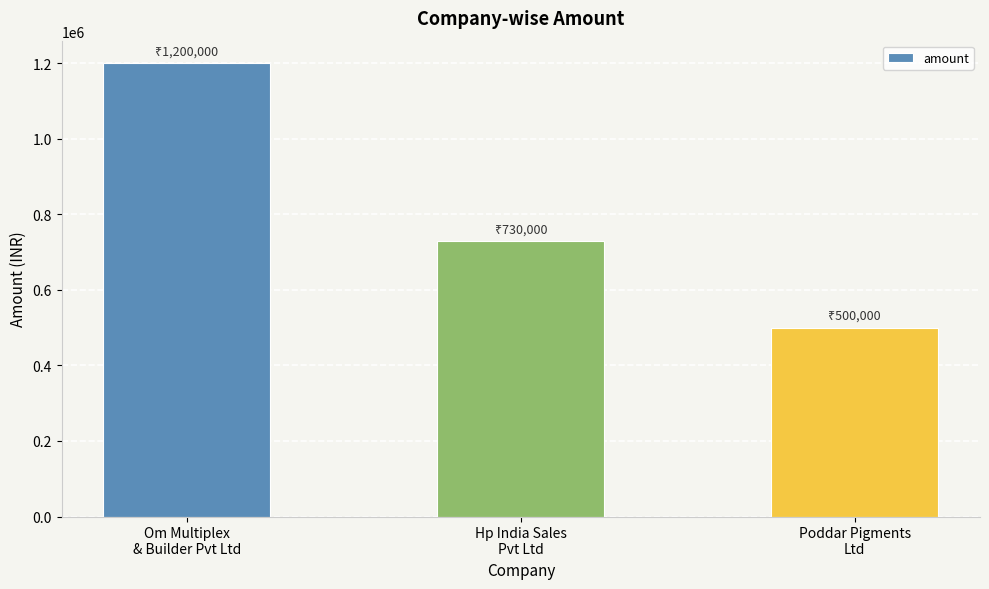

Reading right to left, extract all data points from this chart.

500000	730000	1200000